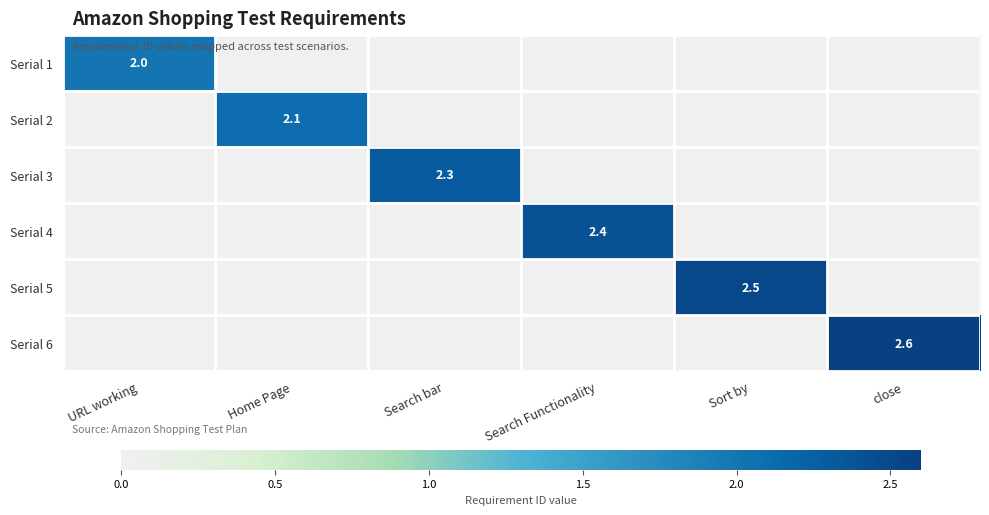

What is the total value across all series at close?

2.6